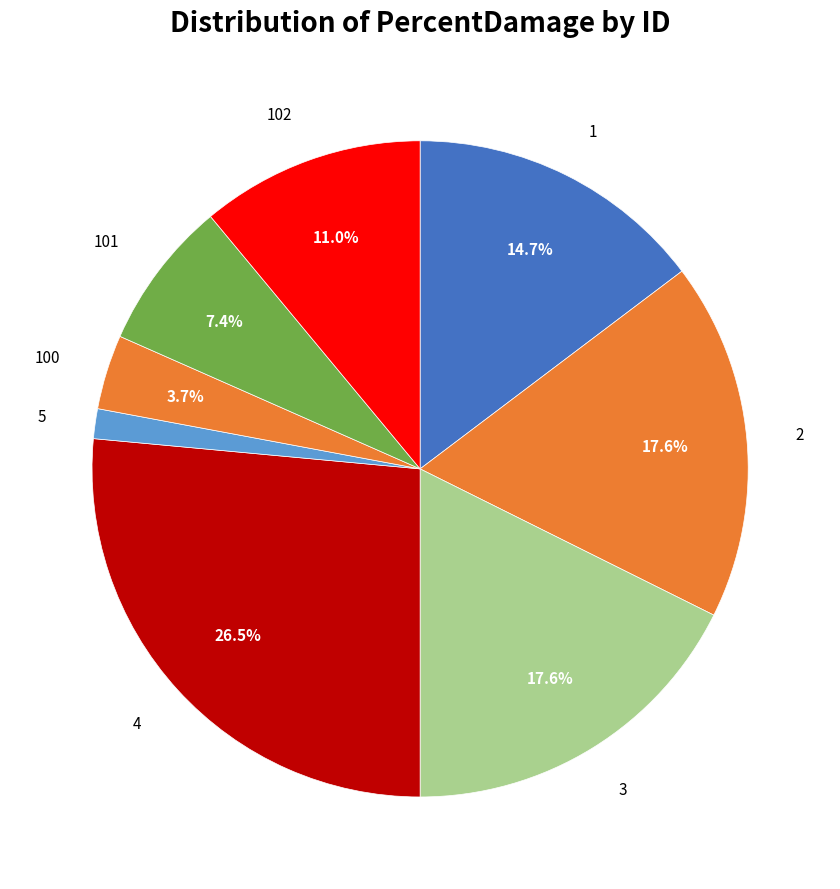

Count the number of slices in the pie.

8